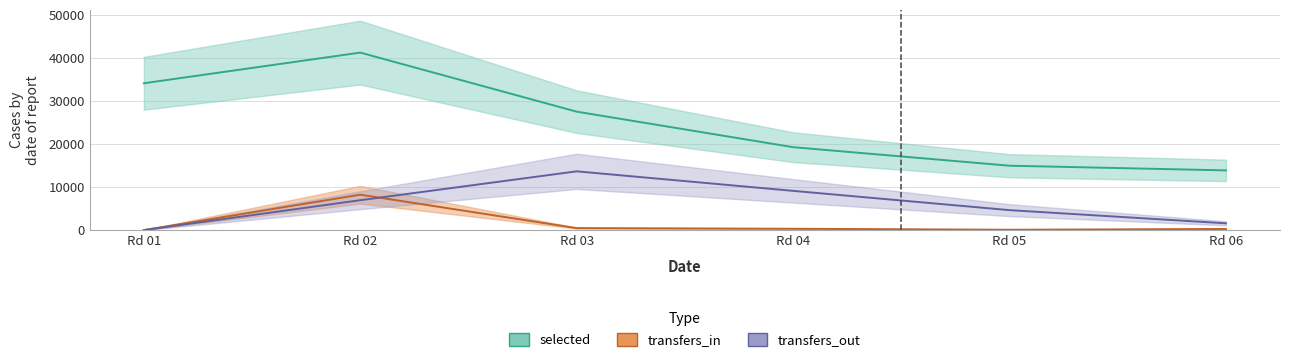

Is it true that transfers_out equals 13055 at Rd 04?

False